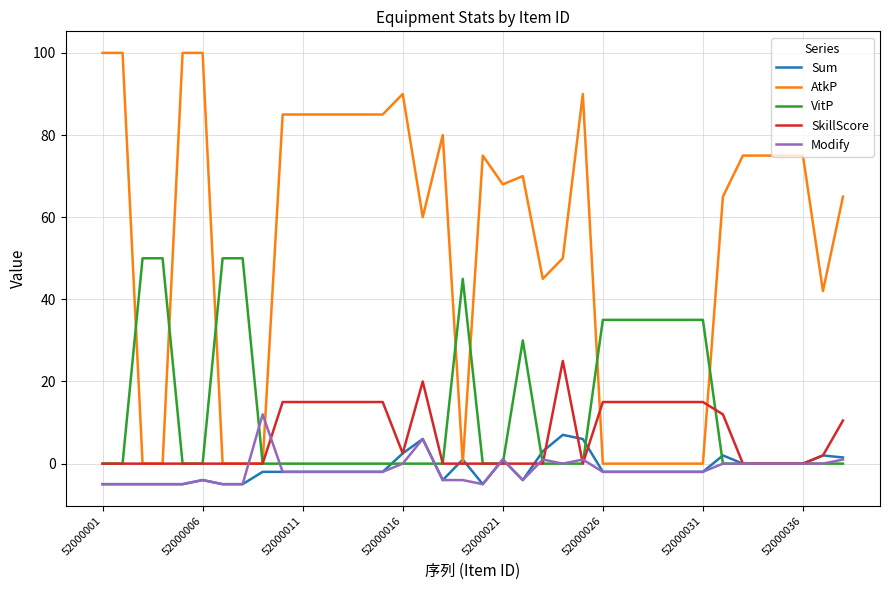

Which series has the widest spread of values?

AtkP